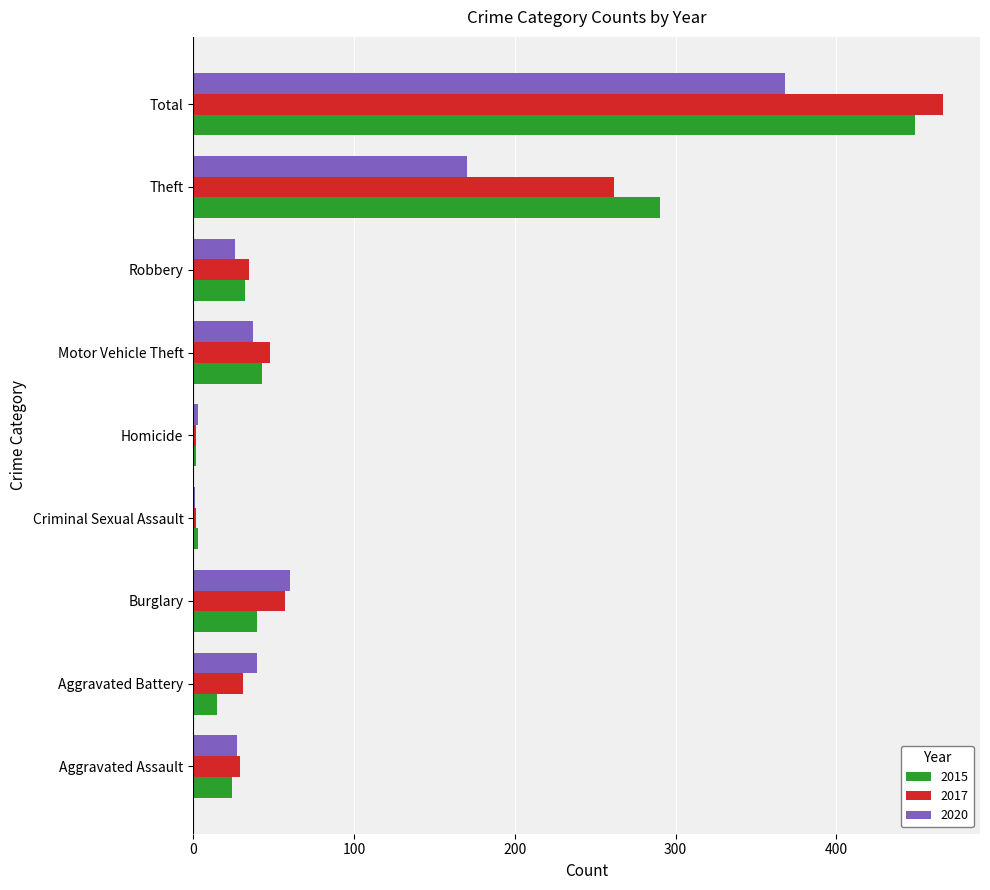

Between Aggravated Battery and Burglary, which series saw the biggest shift?

2017